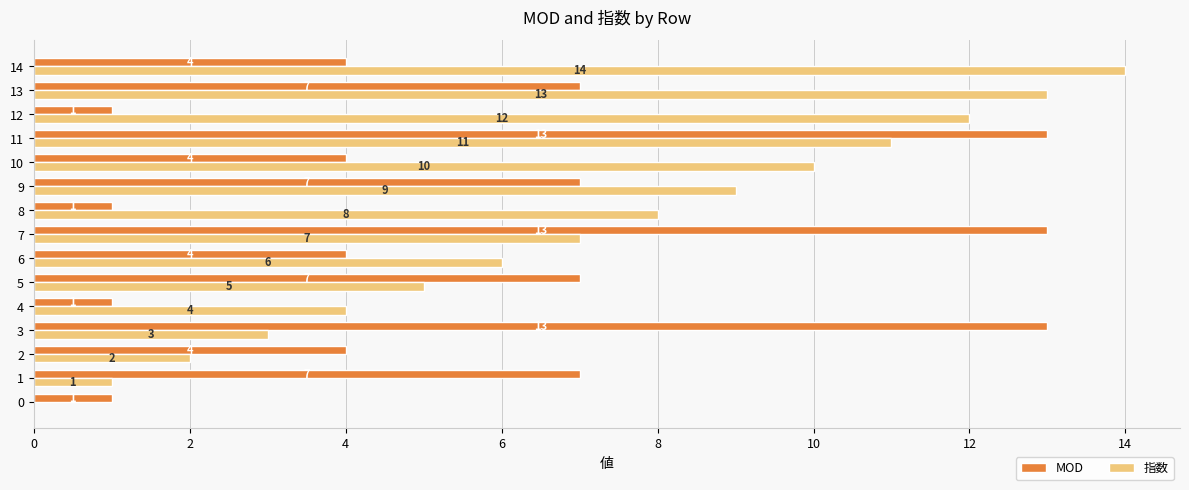

Is it true that 指数 equals 11 at 11?

True